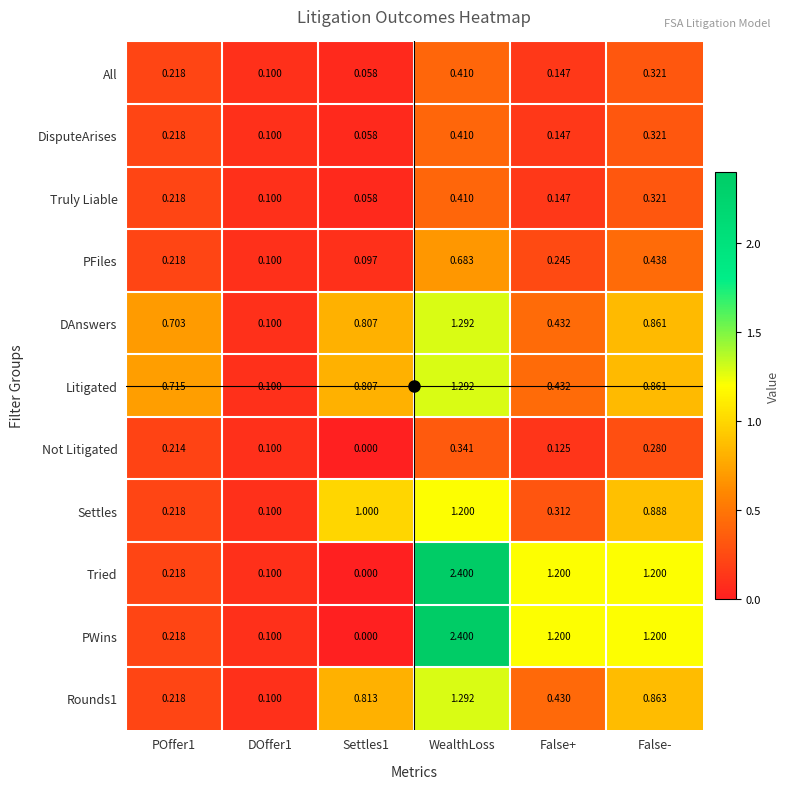

Which label corresponds to the largest value in the chart?

WealthLoss